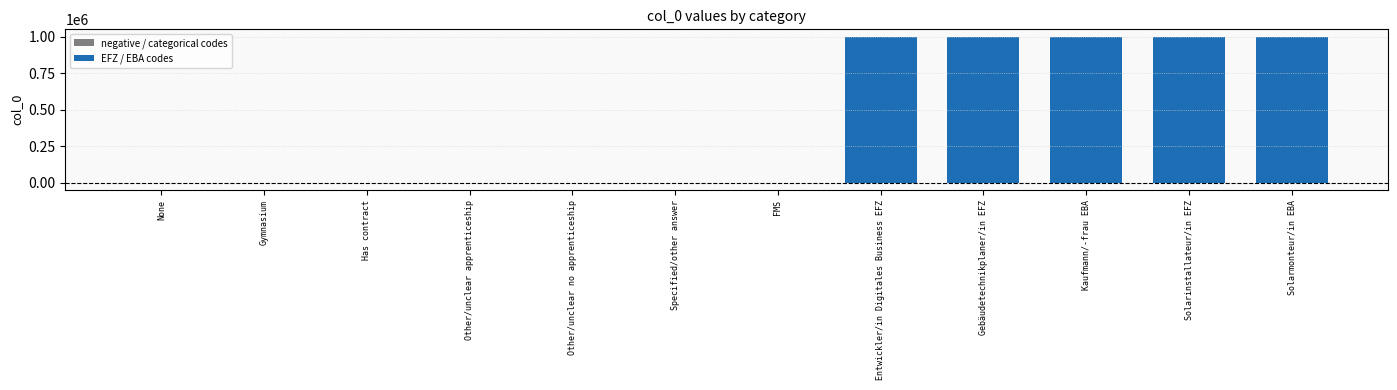

Rank the categories by value from lowest to highest.

FMS, Specified/other answer, Other/unclear no apprenticeship, Other/unclear apprenticeship, Has contract, Gymnasium, None, Entwickler/in Digitales Business EFZ, Gebäudetechnikplaner/in EFZ, Kaufmann/-frau EBA, Solarinstallateur/in EFZ, Solarmonteur/in EBA